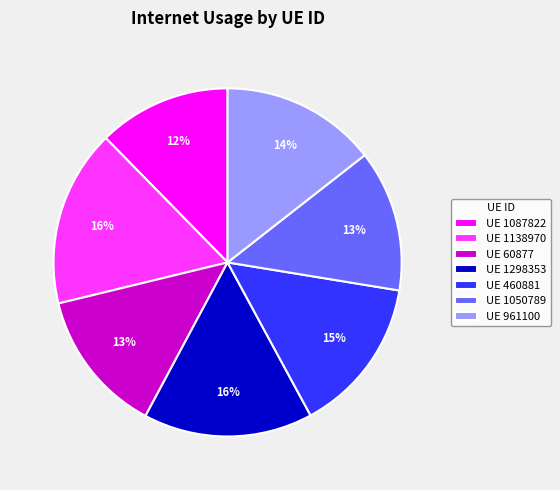

To the nearest percent, what percentage of the pie is UE 1087822?

12%